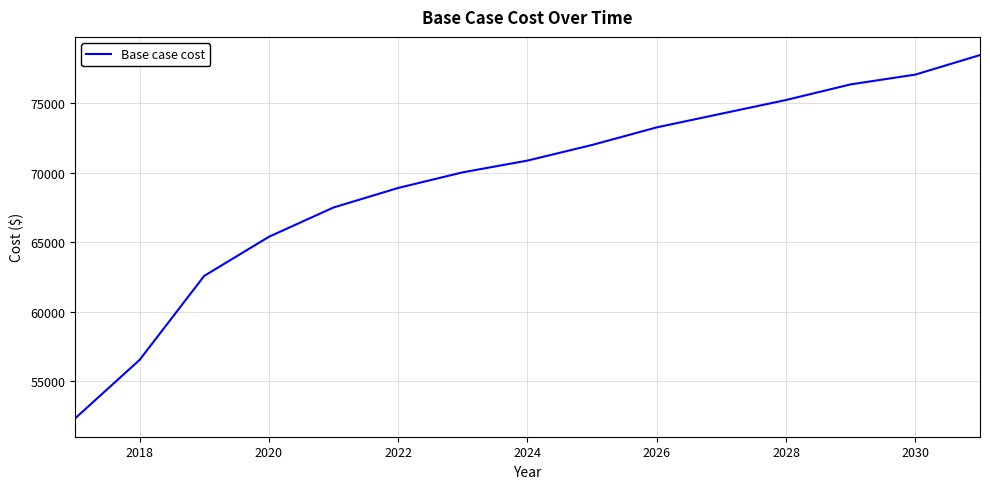

What is the maximum value shown in the chart?

78433.2